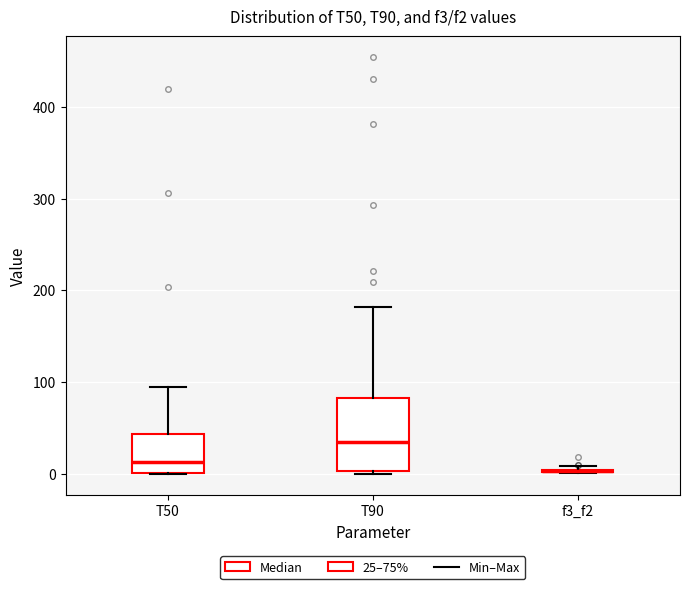

Reading left to right, read every box against the y-axis: the position of its median line, the range the box covers, and the ends of its whiskers. The values are not printed on the chart, so give them approximately, as read against the axis.

T50: median 10, box 0 to 40, whiskers 0 to 100
T90: median 40, box 0 to 80, whiskers 0 to 180
f3_f2: box collapsed to a line at 0, whiskers 0 to 10